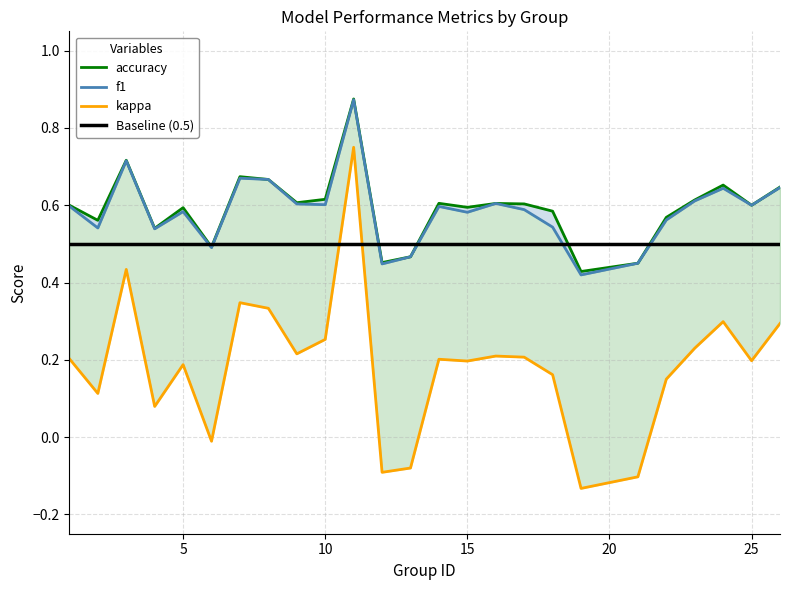

Reading left to right, list all the values displayed in this chart.

f1: 1=0.6	2=0.5	3=0.7	4=0.5	5=0.6	6=0.5	7=0.7	8=0.7	9=0.6	10=0.6	11=0.9	12=0.4	13=0.5	14=0.6	15=0.6	16=0.6	17=0.6	18=0.5	19=0.4	21=0.5	22=0.6	23=0.6	24=0.6	25=0.6	26=0.6
accuracy: 1=0.6	2=0.6	3=0.7	4=0.5	5=0.6	6=0.5	7=0.7	8=0.7	9=0.6	10=0.6	11=0.9	12=0.5	13=0.5	14=0.6	15=0.6	16=0.6	17=0.6	18=0.6	19=0.4	21=0.5	22=0.6	23=0.6	24=0.7	25=0.6	26=0.6
kappa: 1=0.2	2=0.1	3=0.4	4=0.1	5=0.2	6=-0.0	7=0.3	8=0.3	9=0.2	10=0.3	11=0.8	12=-0.1	13=-0.1	14=0.2	15=0.2	16=0.2	17=0.2	18=0.2	19=-0.1	21=-0.1	22=0.2	23=0.2	24=0.3	25=0.2	26=0.3